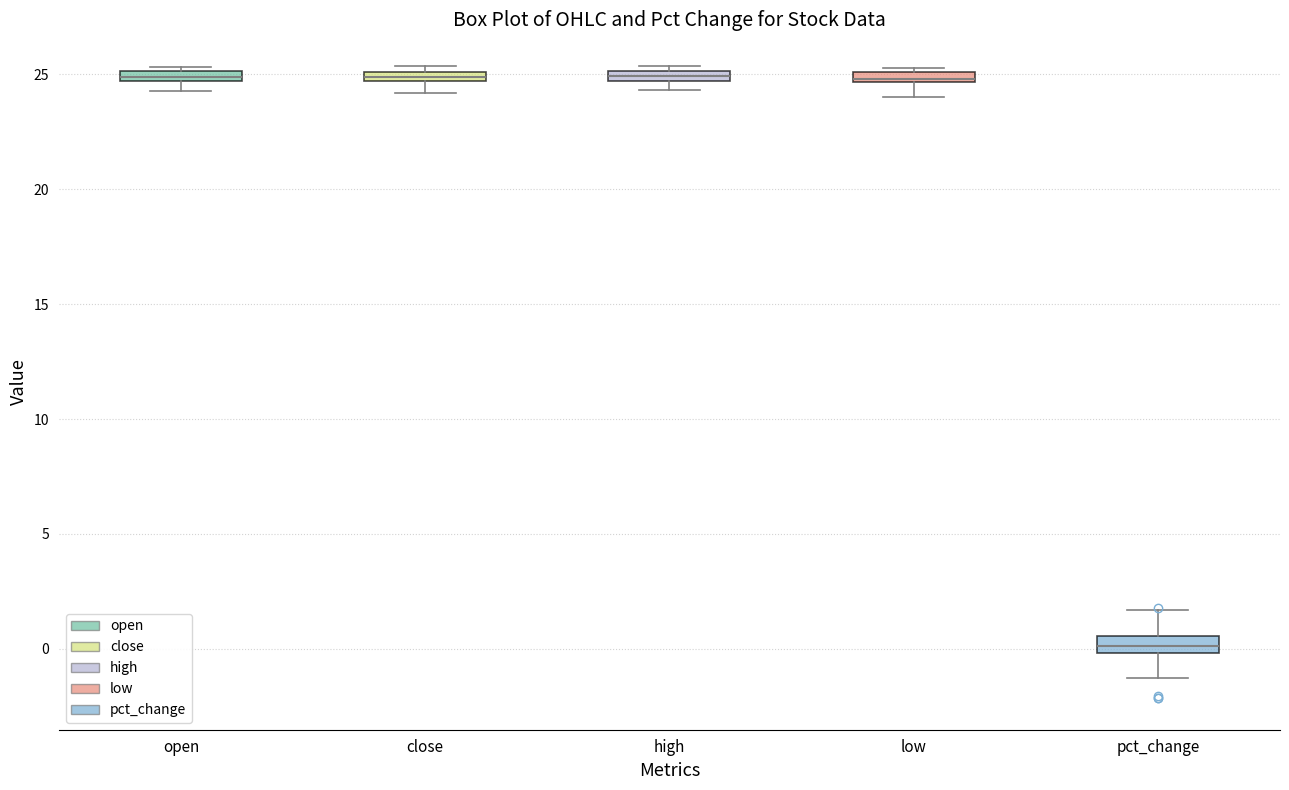

Where is the lower edge of the box for low on the y-axis? The values are not printed on the chart, so give them approximately, as read against the axis.

24.5